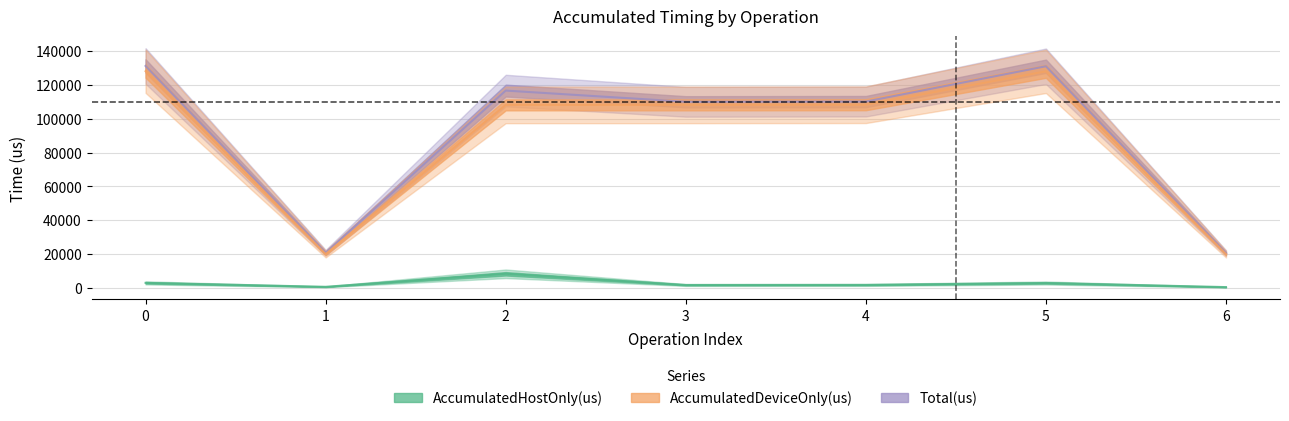

True or false: AccumulatedHostOnly(us) and AccumulatedDeviceOnly(us) cross at least once.

False